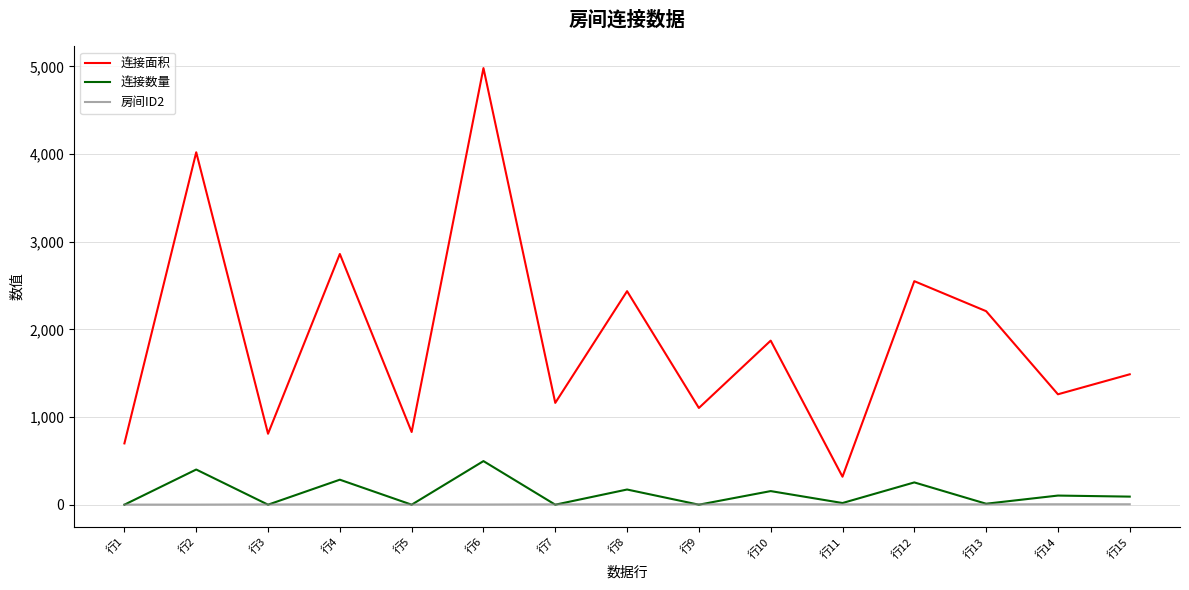

Rank the series by their maximum value, from lowest to highest.

房间ID2, 连接数量, 连接面积